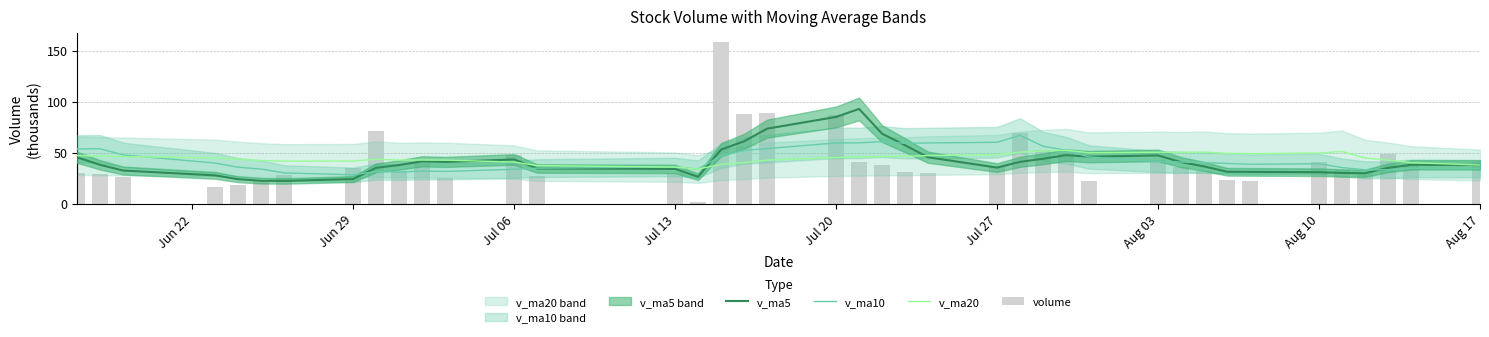

True or false: v_ma20 has a value of 35.9 at Jul 13.

True